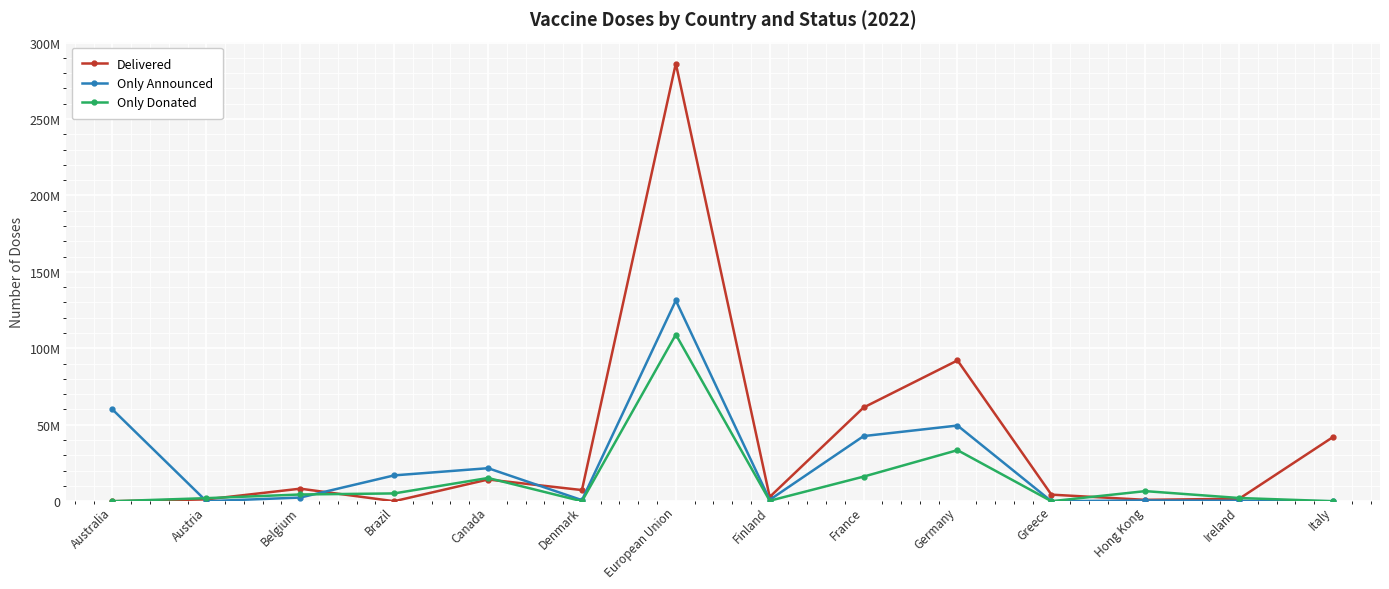

At which label does Delivered first exceed 7300000?

Belgium